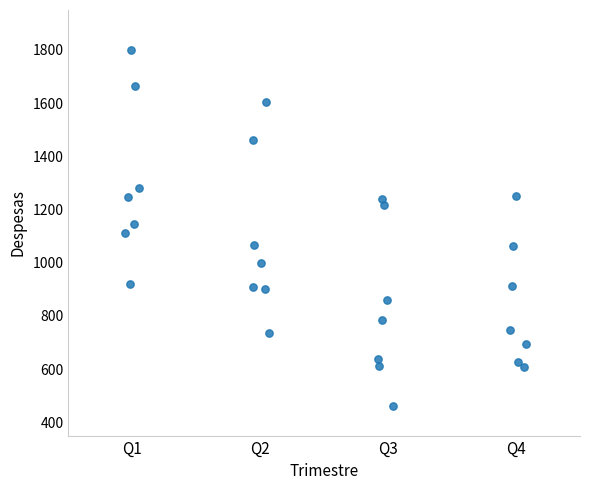

What is the range of Y values (max minus min)?

1338